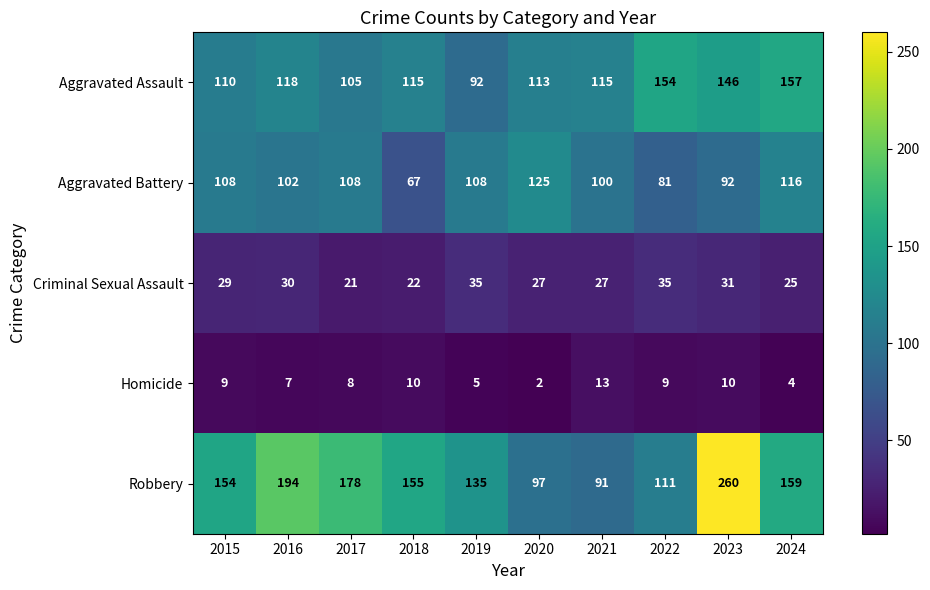

List the series in order of their peak value, highest first.

Robbery, Aggravated Assault, Aggravated Battery, Criminal Sexual Assault, Homicide